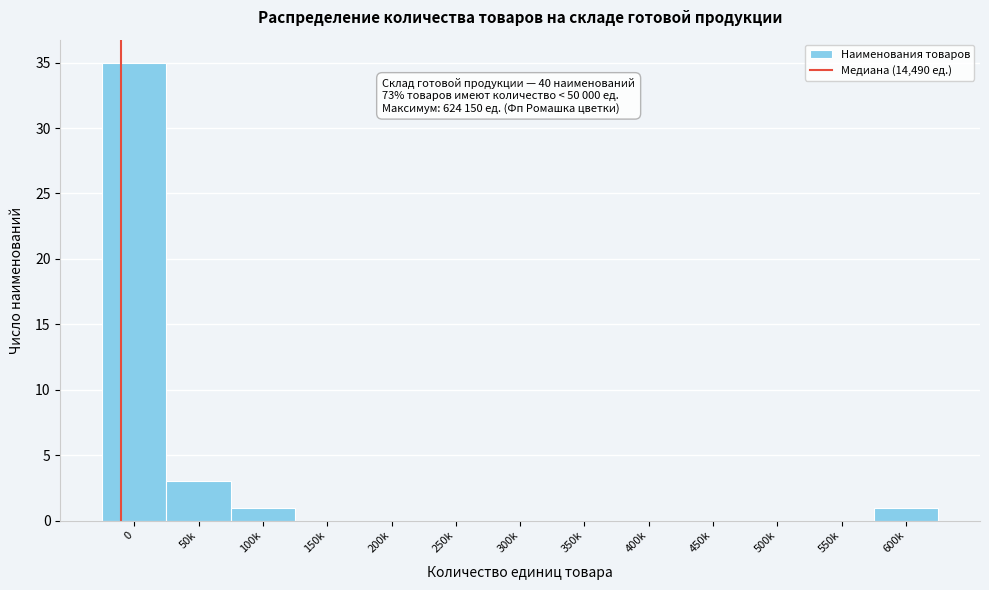

Reading left to right, list all the values displayed in this chart.

0=35	50k=3	100k=1	150k=0	200k=0	250k=0	300k=0	350k=0	400k=0	450k=0	500k=0	550k=0	600k=1